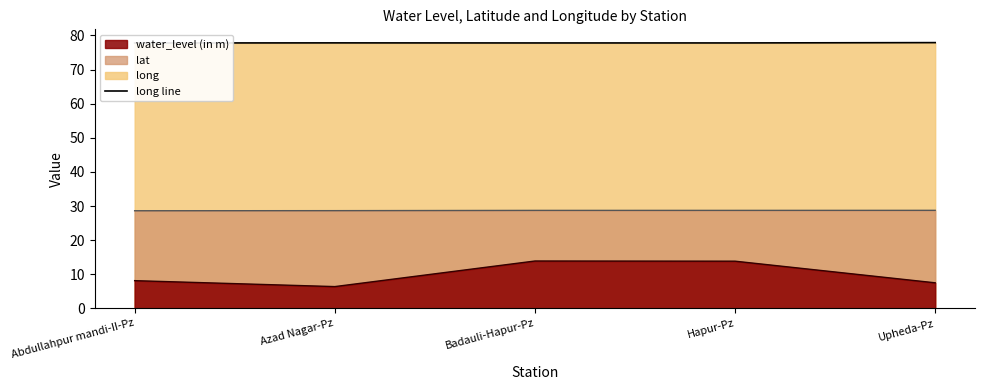

Rank the categories by water_level line value from lowest to highest.

Azad Nagar-Pz, Upheda-Pz, Abdullahpur mandi-II-Pz, Hapur-Pz, Badauli-Hapur-Pz